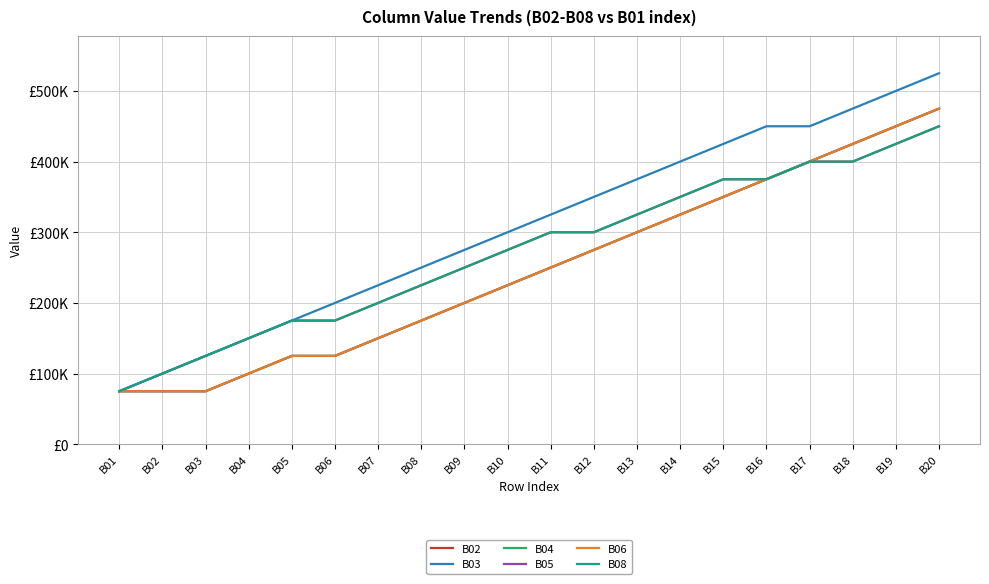

Is this an area chart (filled region under the line)?

No